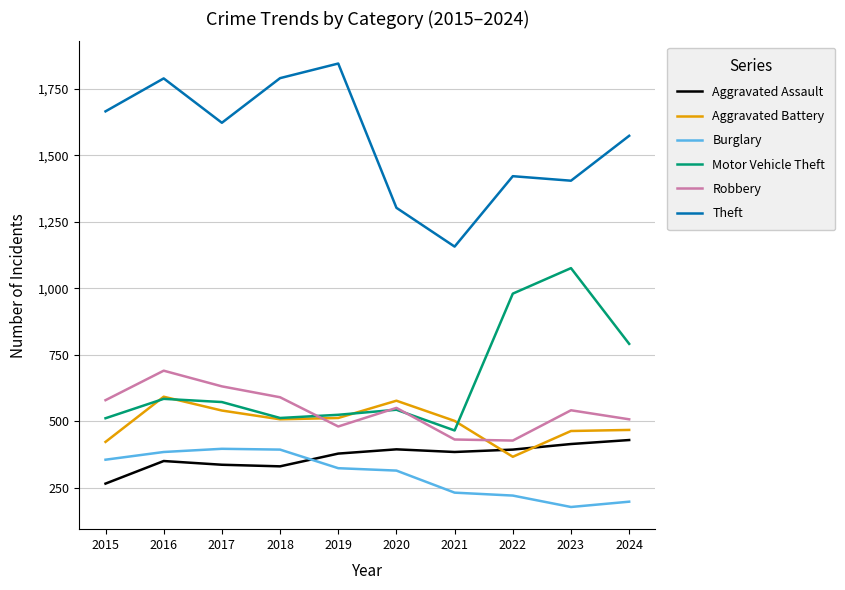

Which series has the largest total across all categories?

Theft